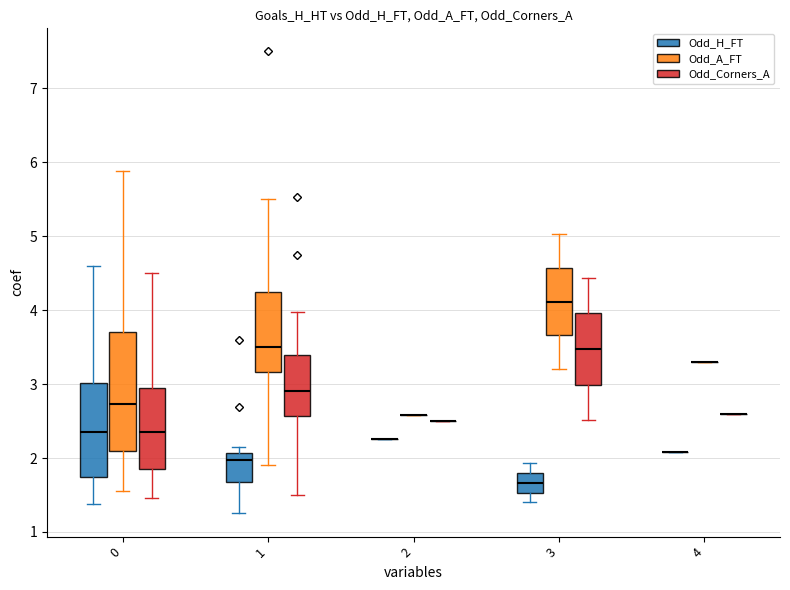

Between 8 and 26, which is larger?

26